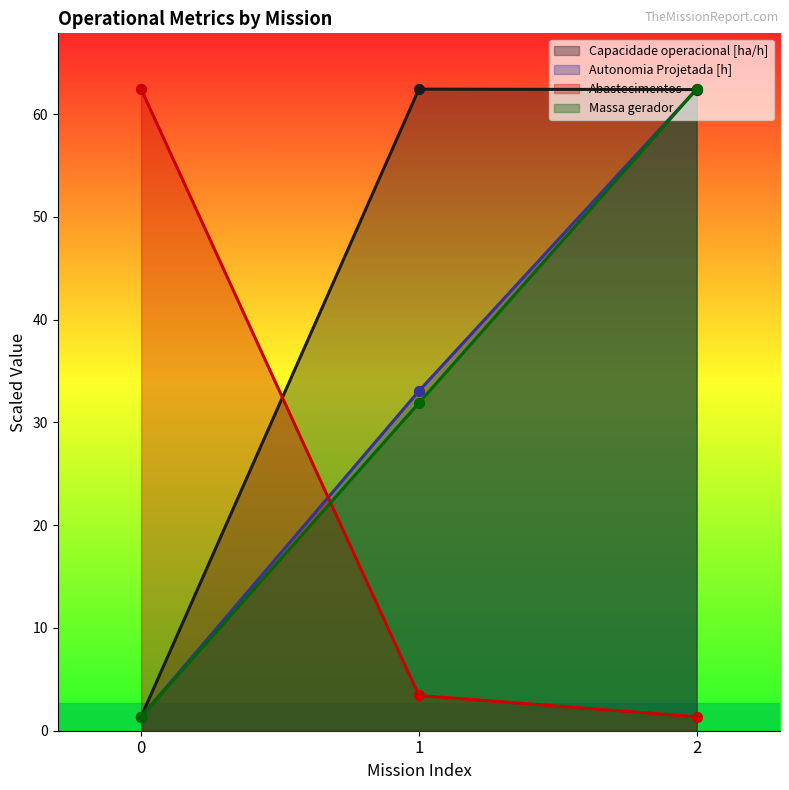

At how many categories does at least one series exceed 48?

3